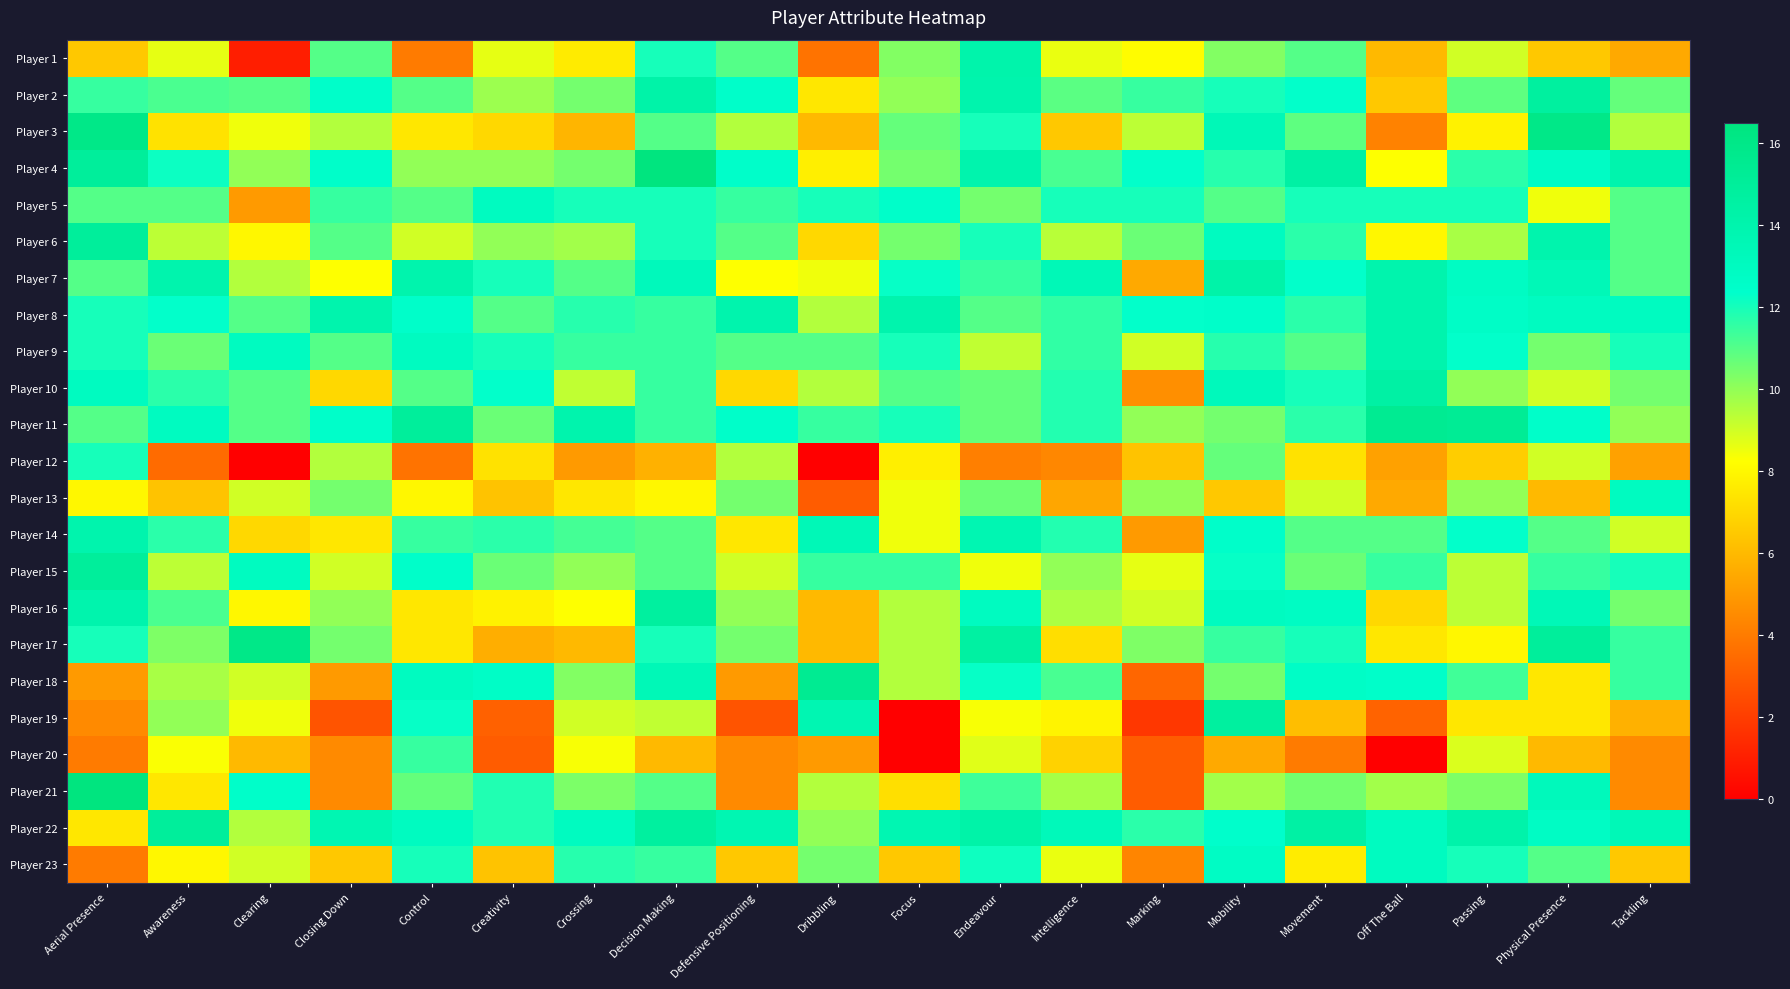

What is the total value across all series at Endeavour?

261.6